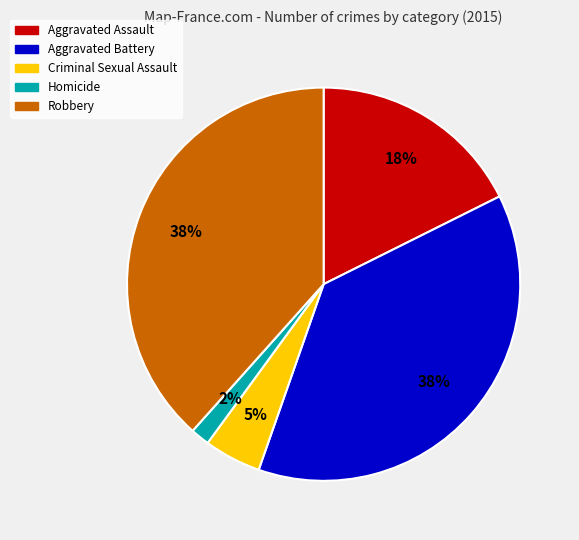

Is Robbery the majority of the pie?

No